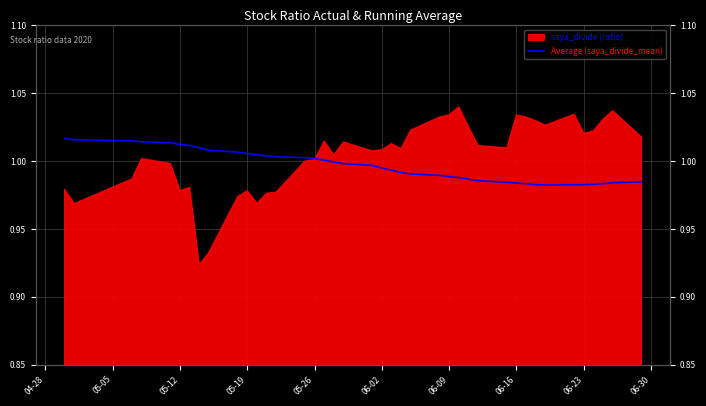

How many categories are shown in the chart?

40